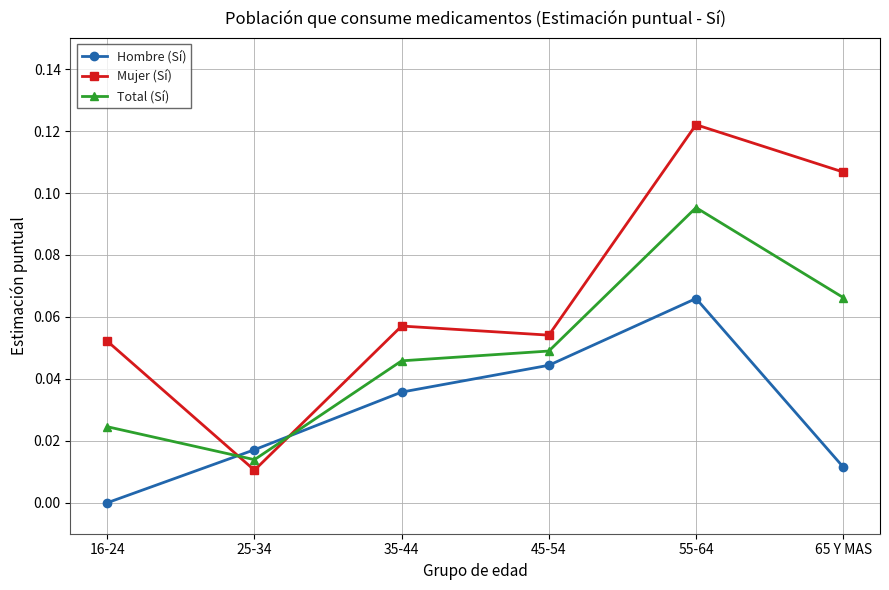

Which series changed the most between 45-54 and 55-64?

Mujer (Sí)